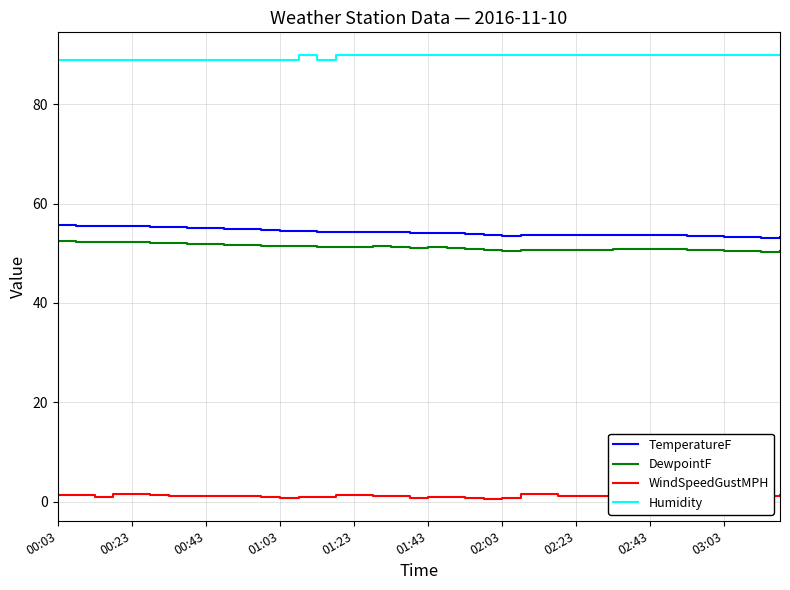

The Humidity series shows 123.2 at 18. True or false?

False